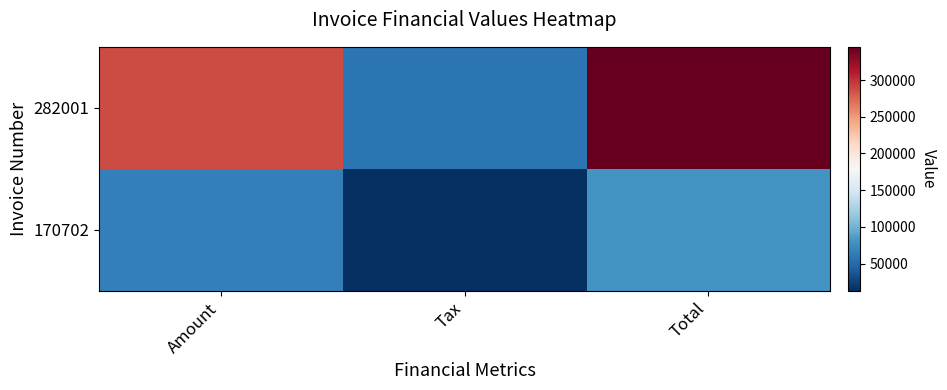

List the series in order of their peak value, lowest first.

170702, 282001